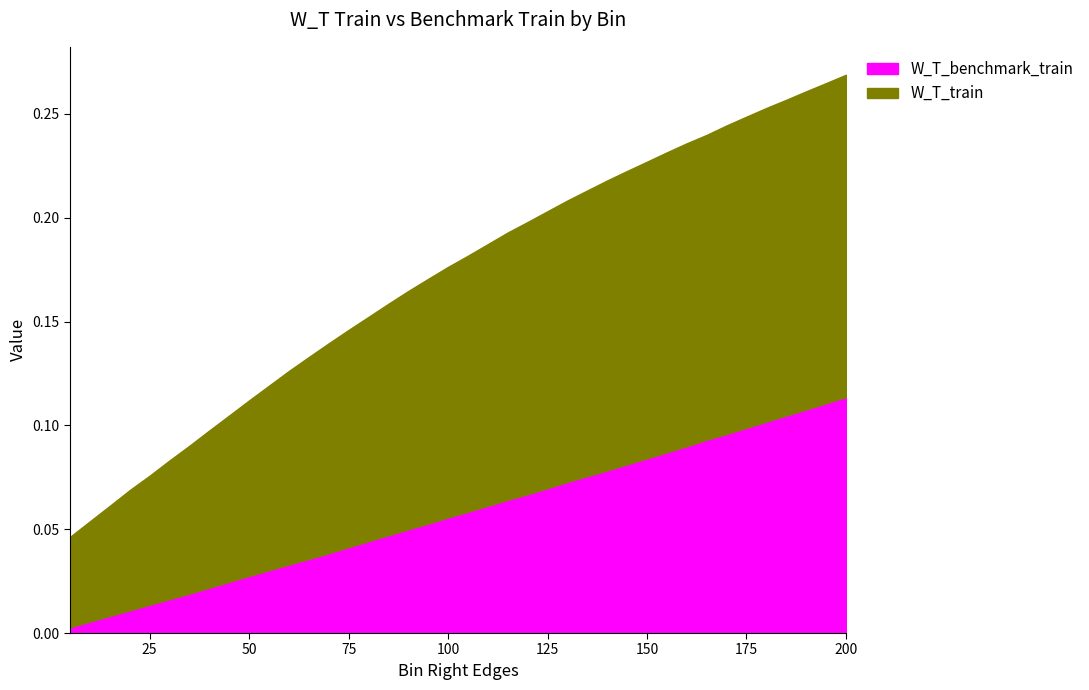

Is it true that W_T_benchmark_train equals 0.0 at 125?

False